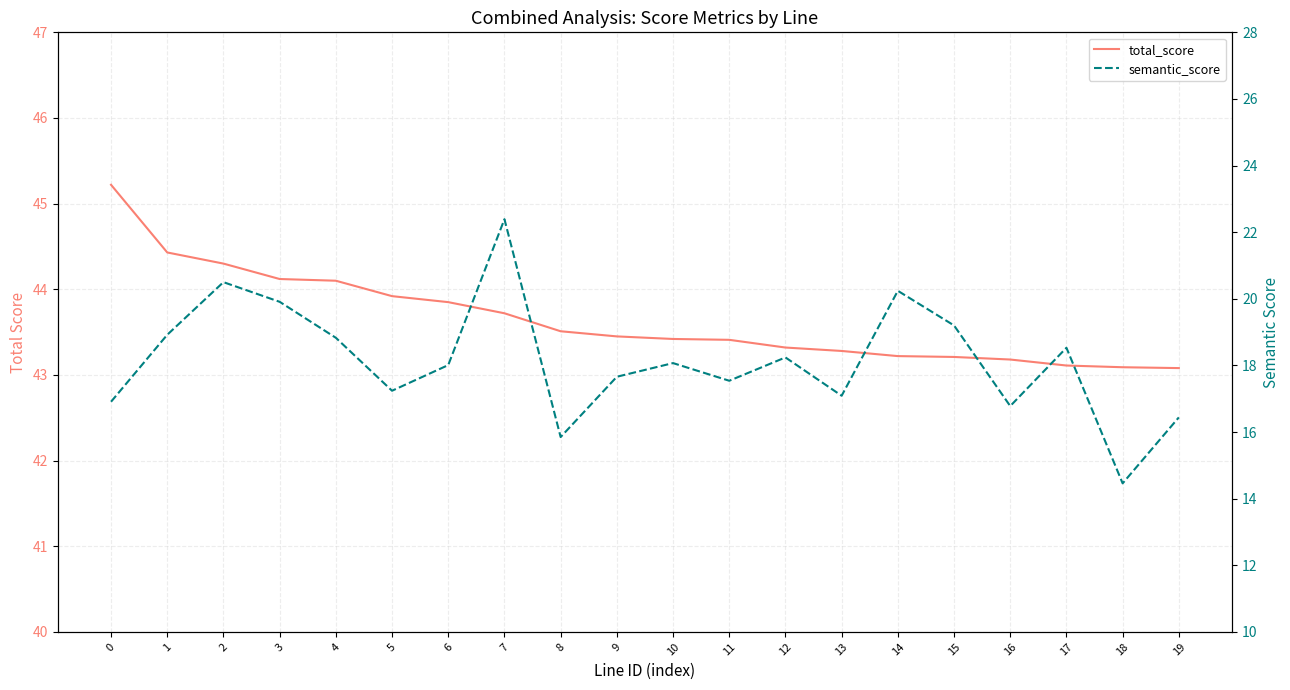

At which category is the sum across all series the highest?

7